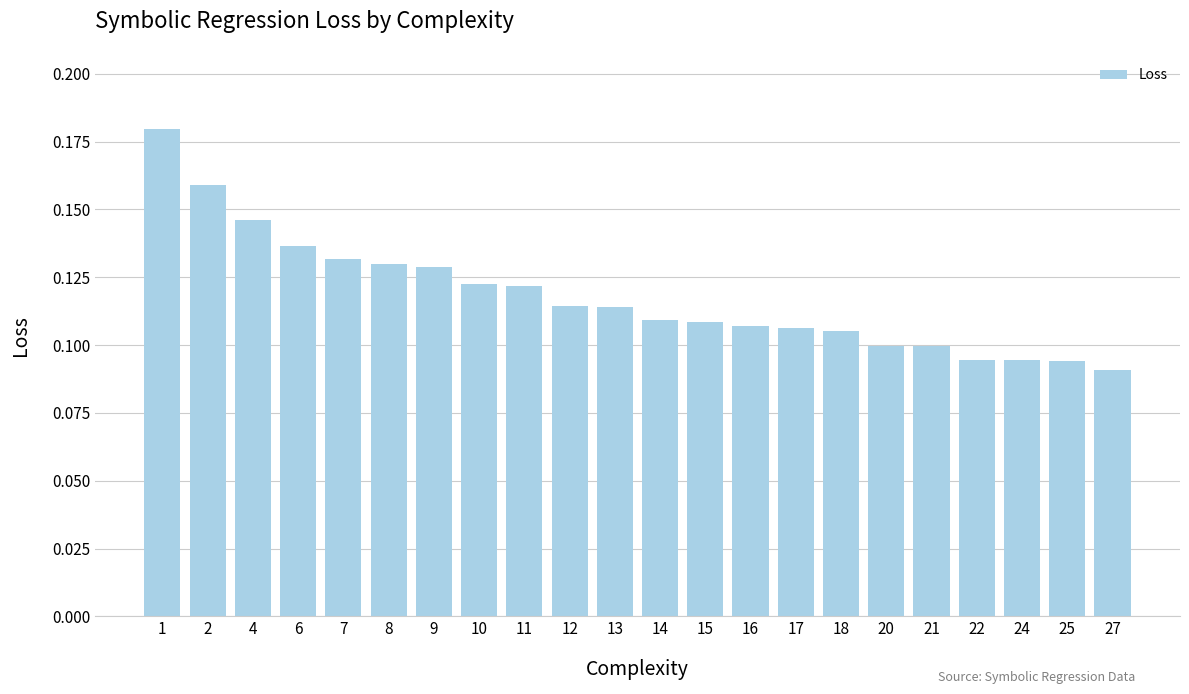

Count the values in the range 0 to 1.

22